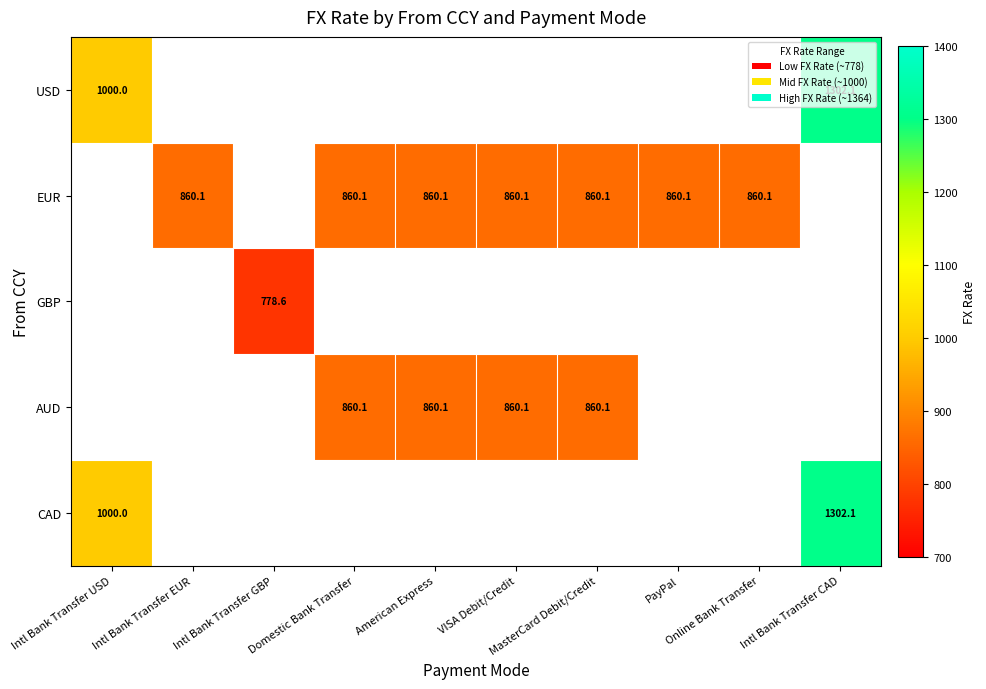

What is the sum of the EUR values at Intl Bank Transfer EUR and Domestic Bank Transfer?

1720.2